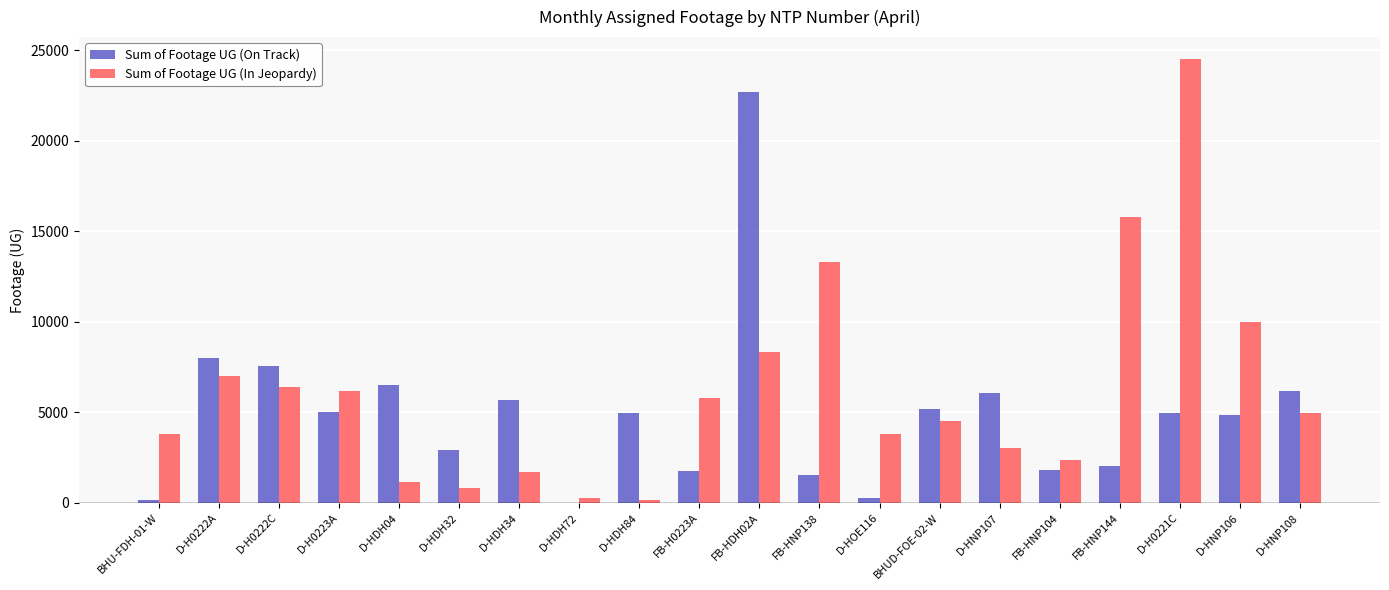

Which series has the largest total across all categories?

Sum of Footage UG (In Jeopardy)